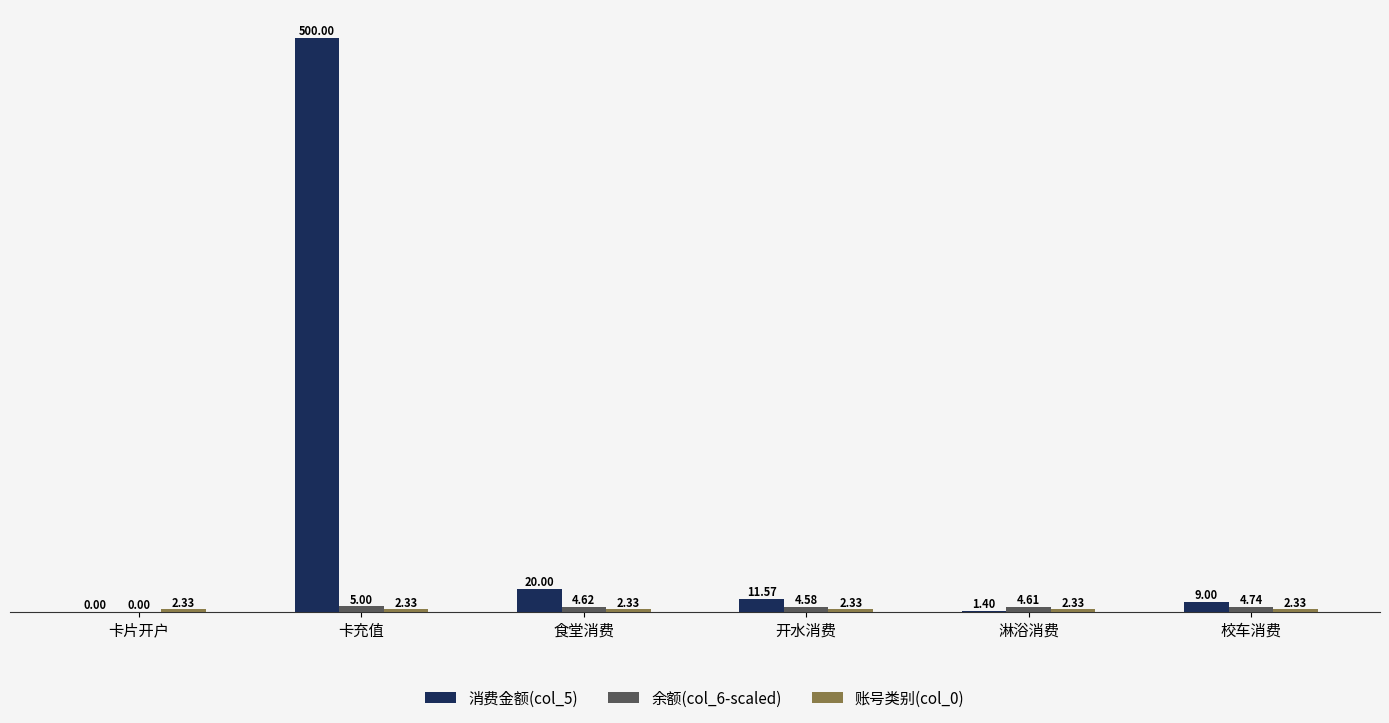

At which label does 消费金额(col_5) first exceed 11?

卡充值